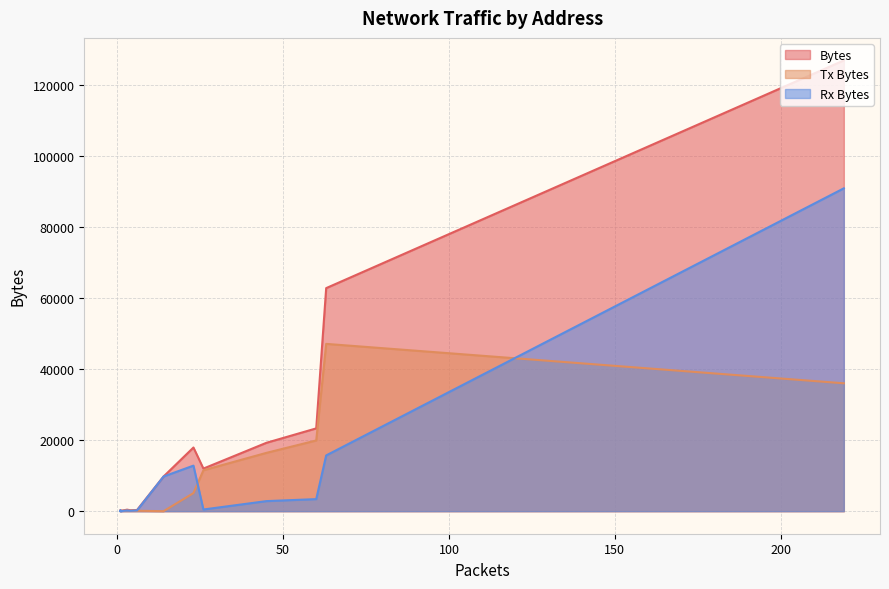

Does the chart display data point markers on the line(s)?

No